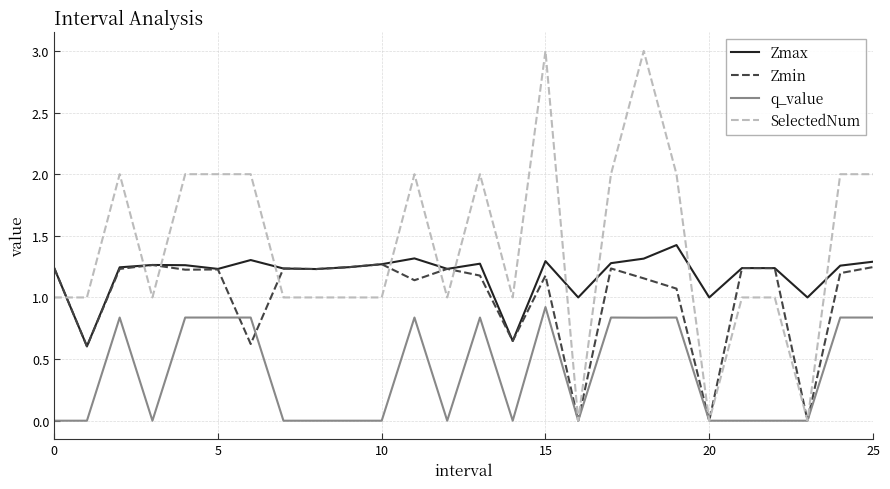

True or false: q_value and Zmax intersect in this chart.

False